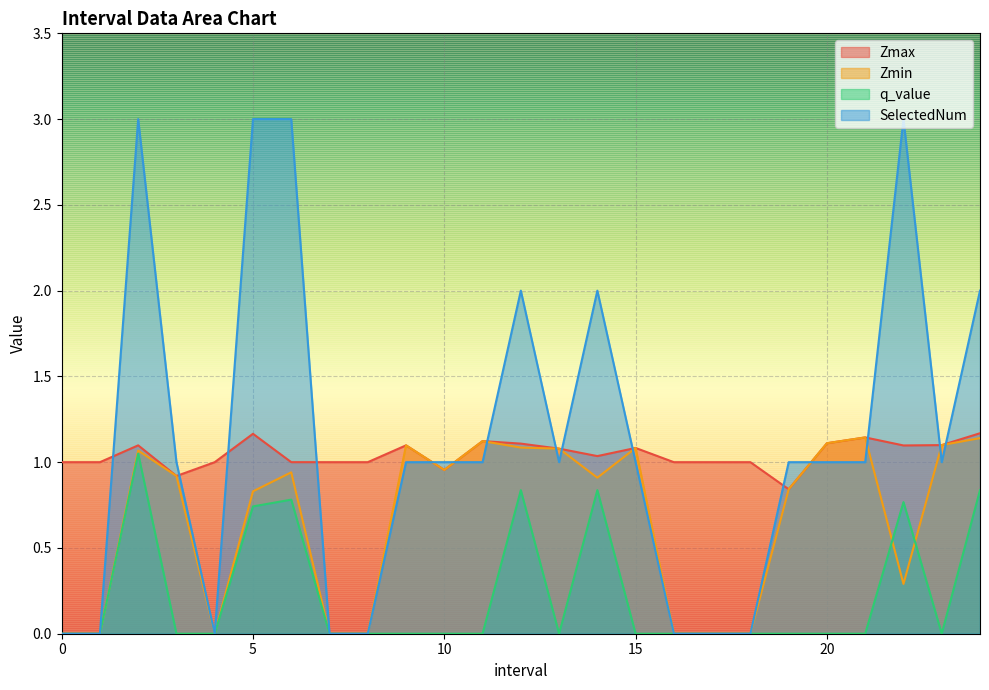

Does the chart display data point markers on the line(s)?

No